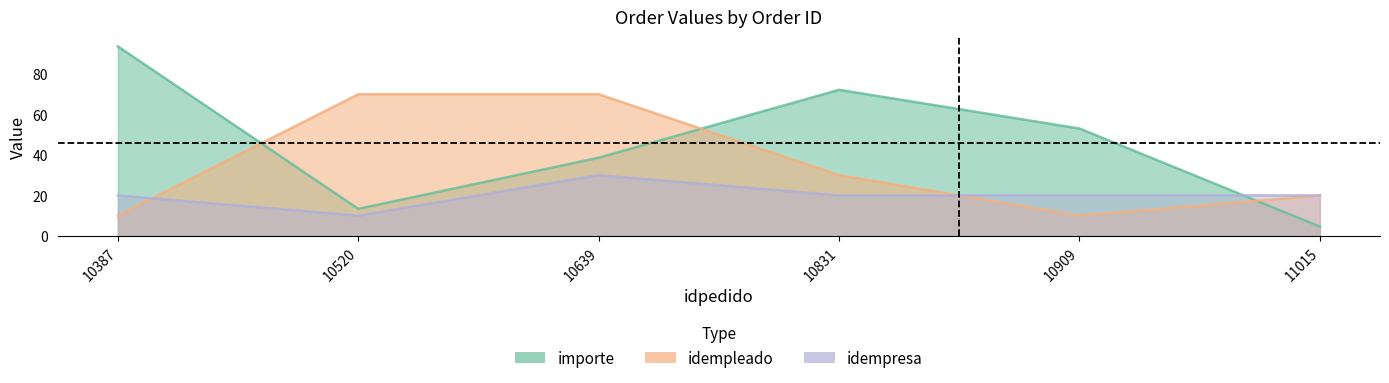

What is the maximum value for idempresa?

30.0